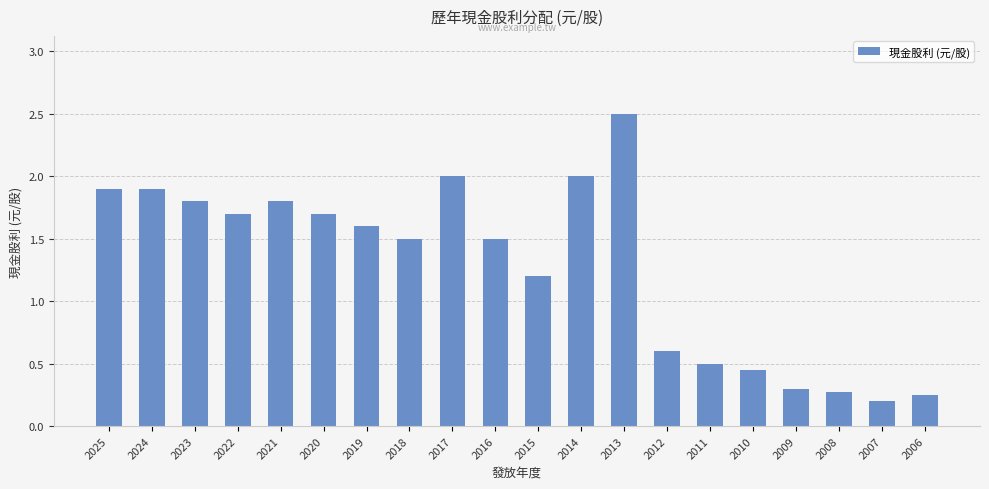

What is the greatest value displayed?

2.5